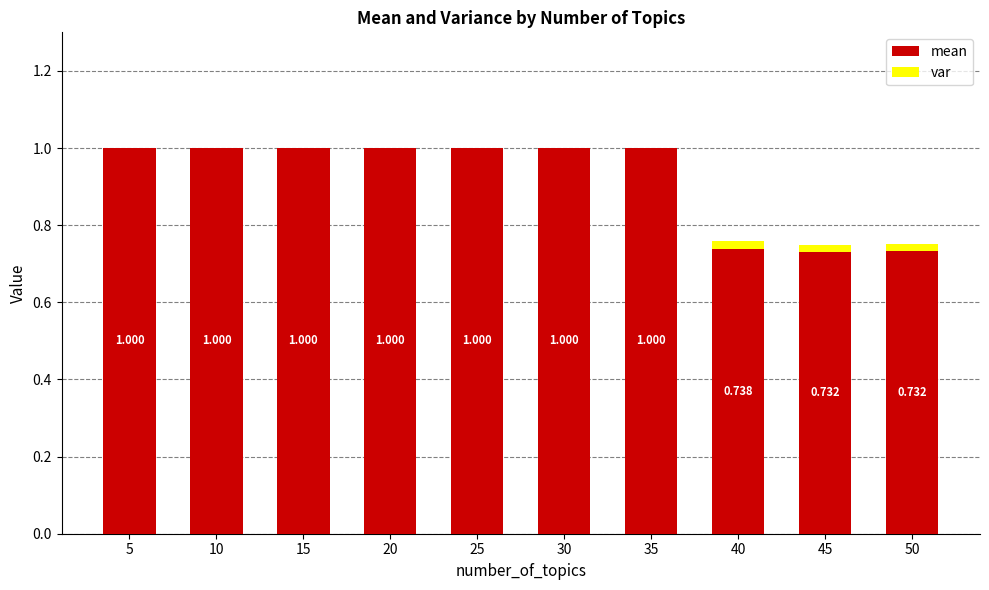

The value of mean at 35 is 0.3. True or false?

False